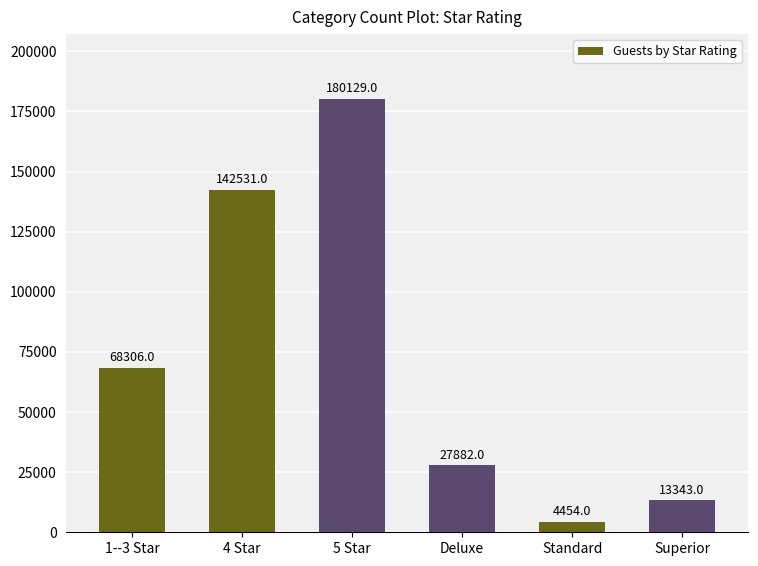

Which category has the lowest value across all series?

Standard